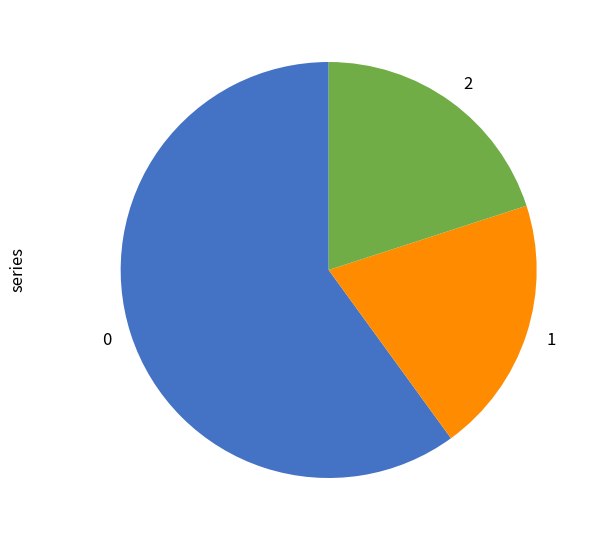

Is there a majority slice in this chart?

Yes